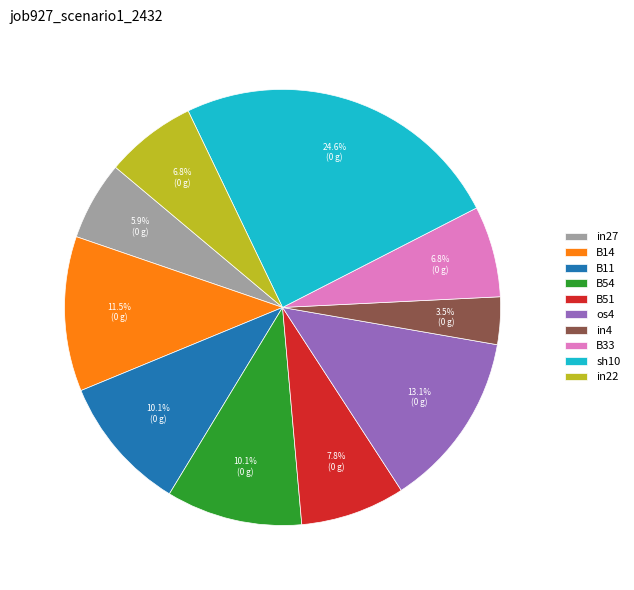

Which category has the smallest portion of the pie?

in4